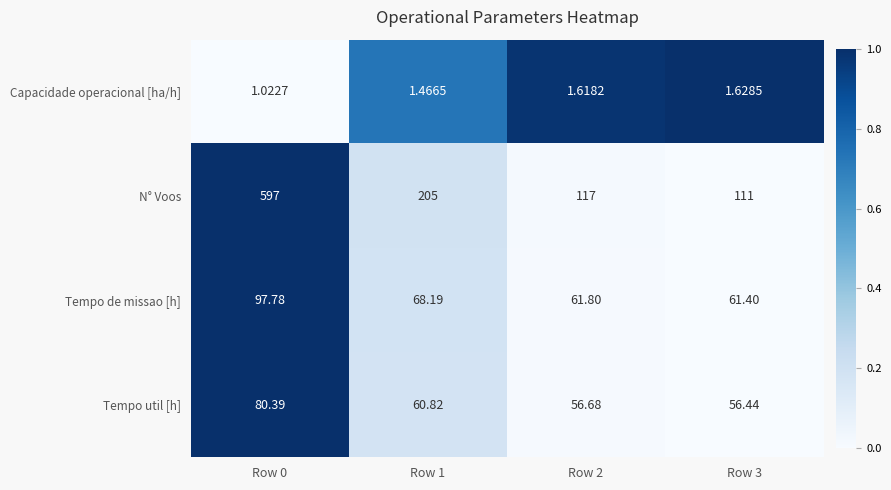

What is the spread (max minus min) of values at Row 2?

115.4